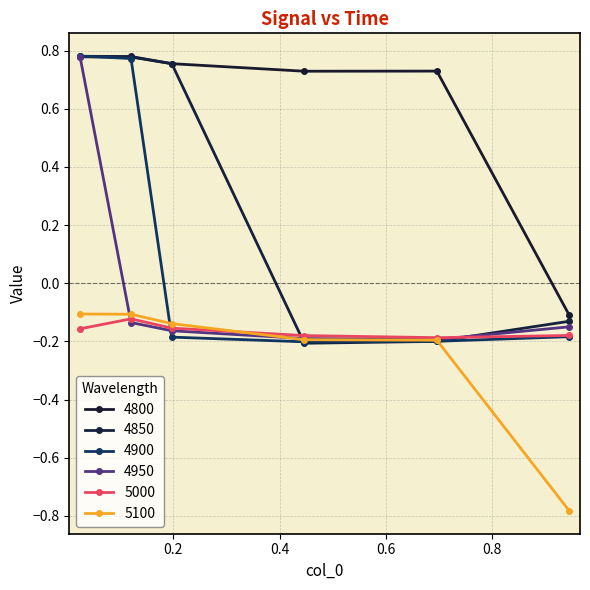

Does the chart have visible grid lines?

Yes